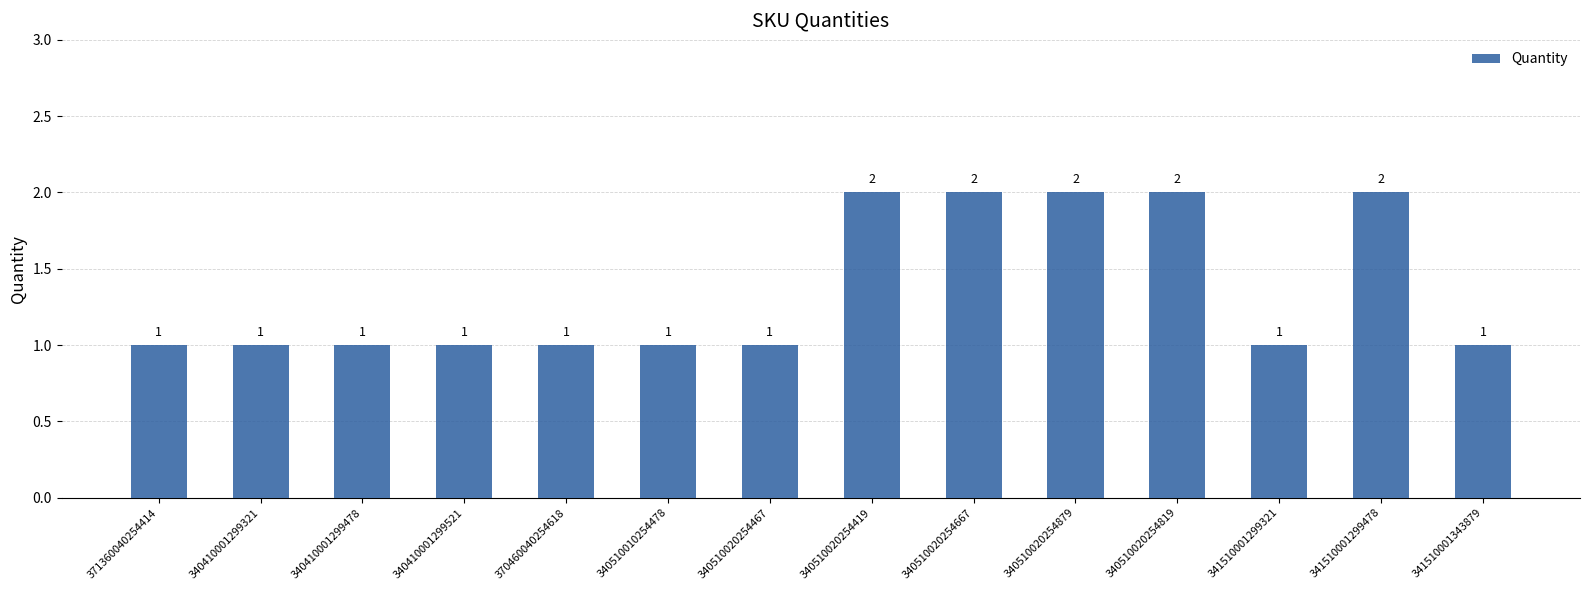

How many values exceed 1?

5